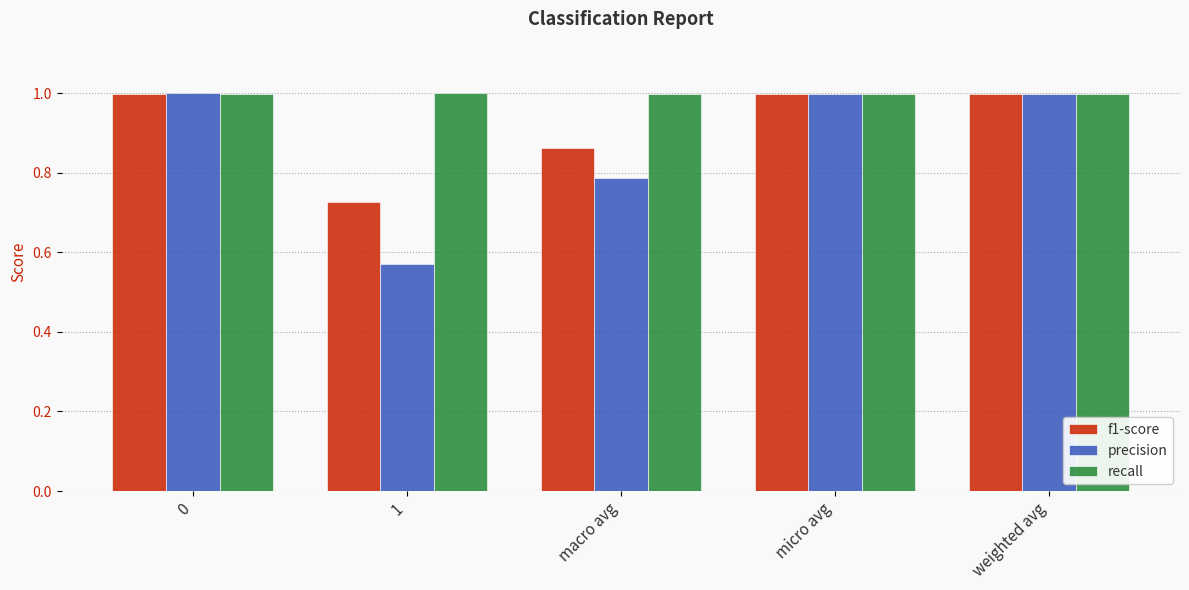

Where is f1-score nearest to the value 0?

1